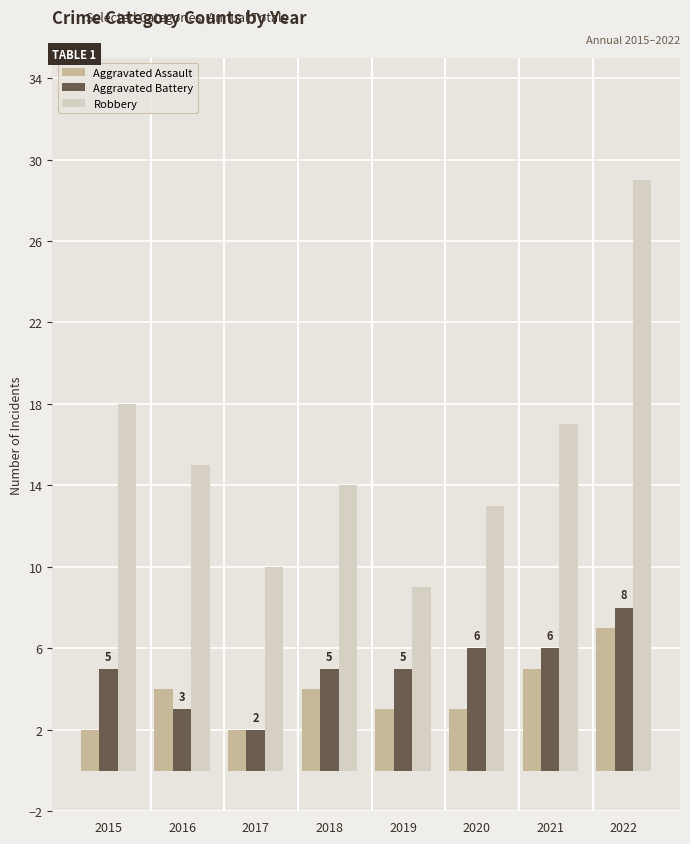

List the labels in order of Robbery value, smallest first.

2019, 2017, 2020, 2018, 2016, 2021, 2015, 2022